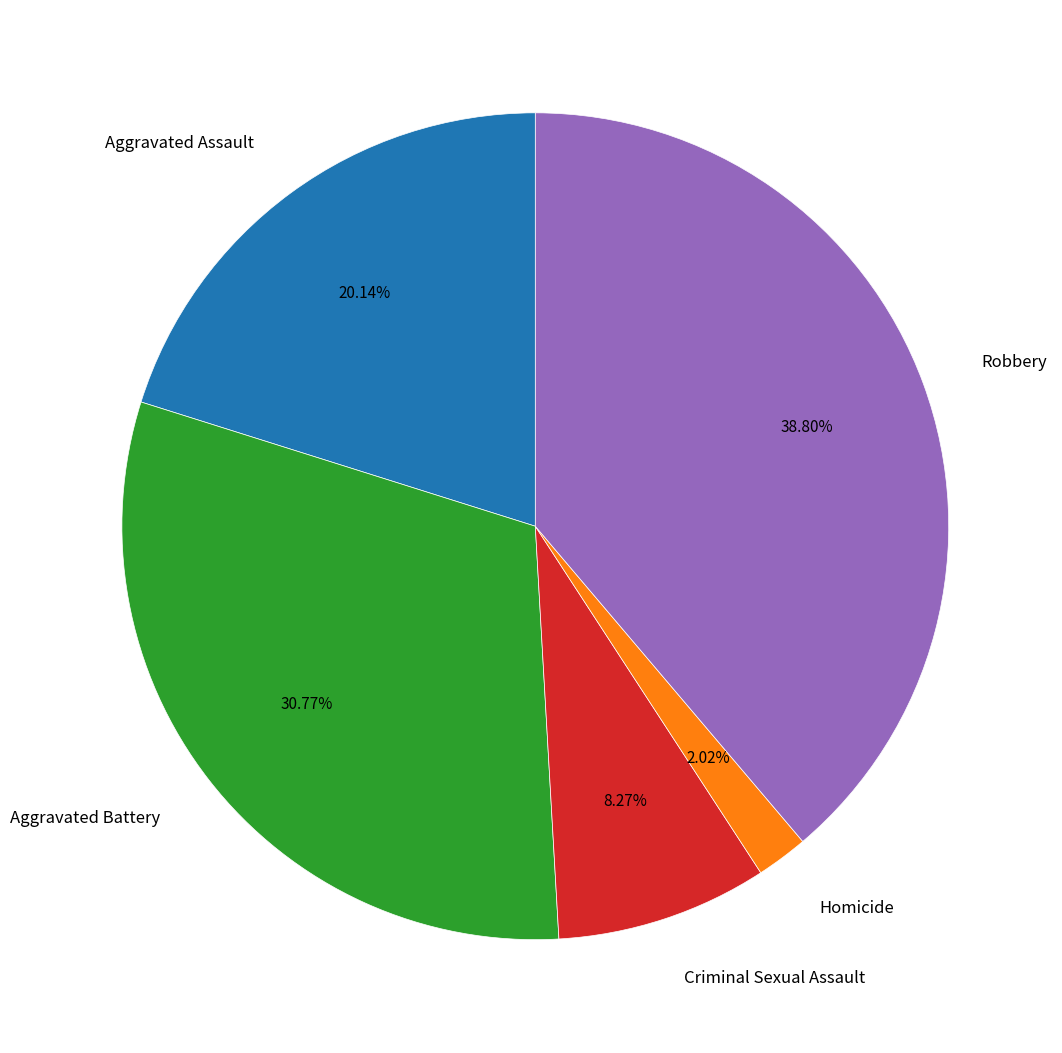

To the nearest percent, what is the average slice percentage?

20%